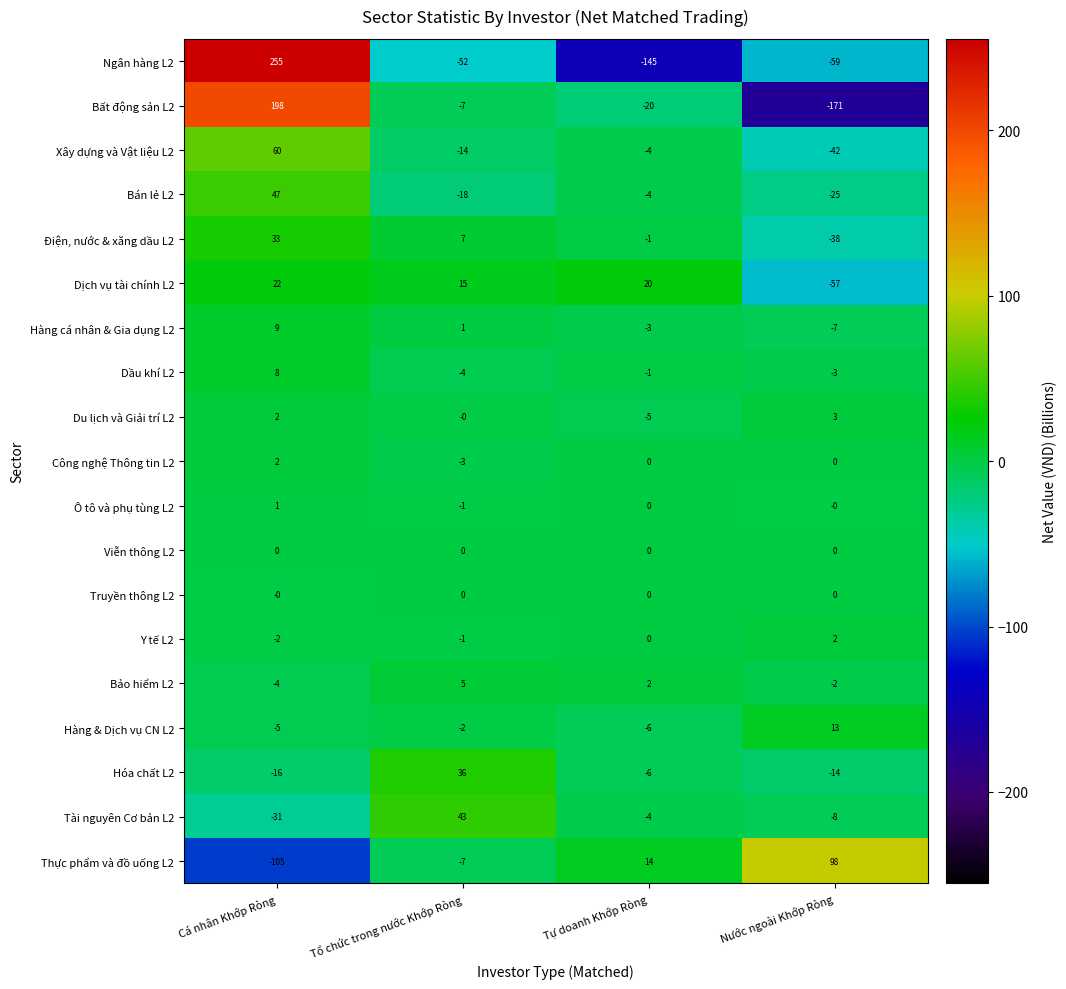

What is the difference between the highest and lowest values at Nước ngoài Khớp Ròng?

269